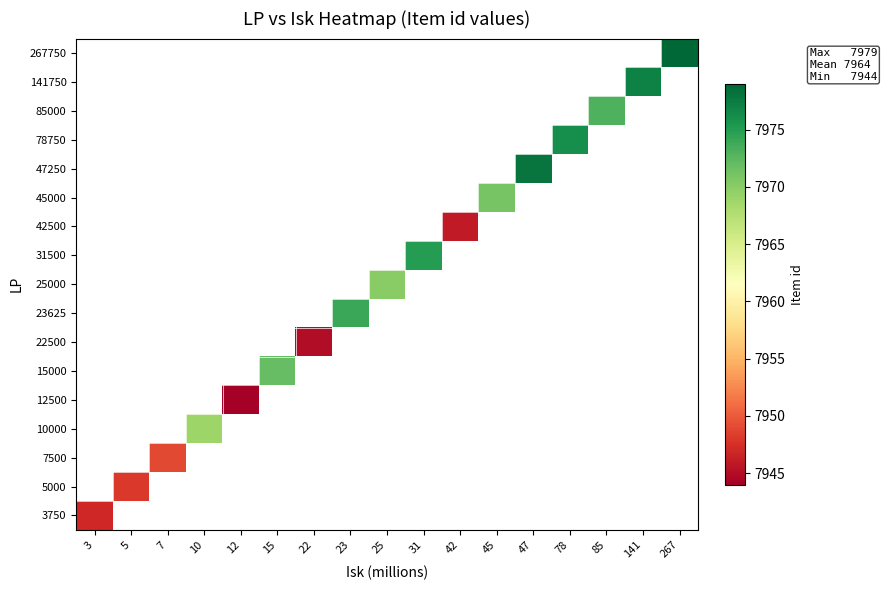

How many distinct data groups are displayed?

17